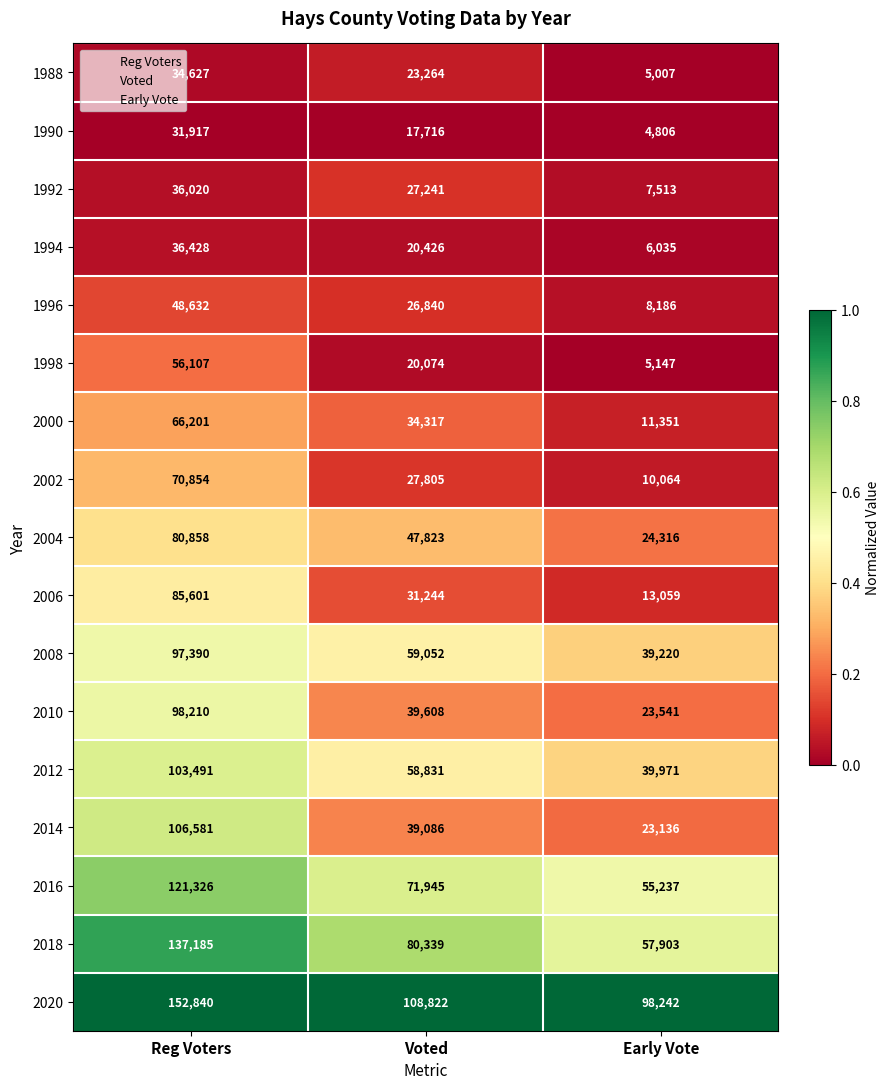

Which category has the lowest value across all series?

Early Vote